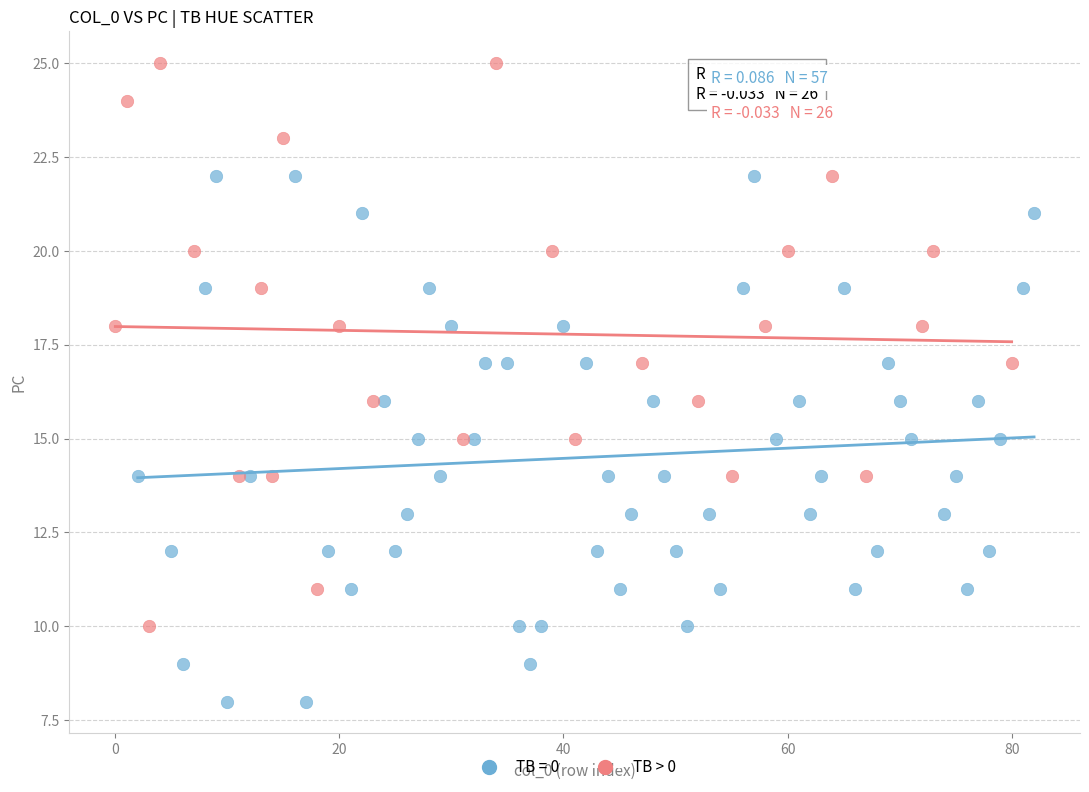

Which series reaches the minimum Y coordinate?

TB = 0